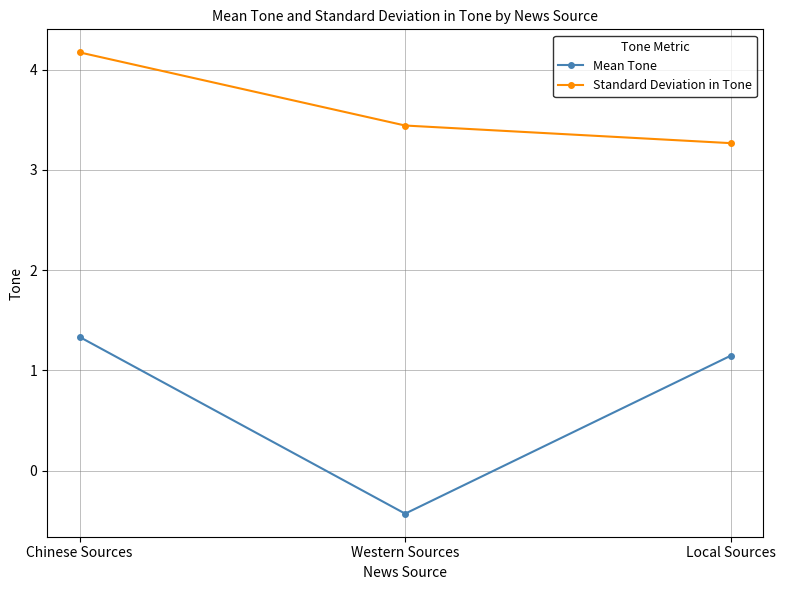

How many positive values does the Mean Tone series have?

2